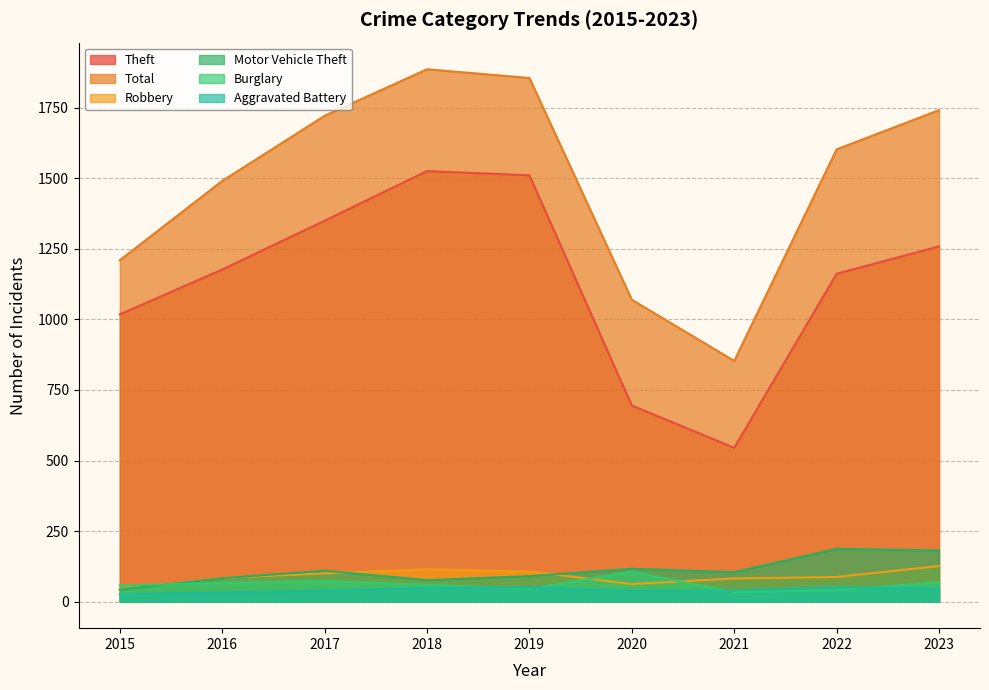

How many data points does each series have?

9